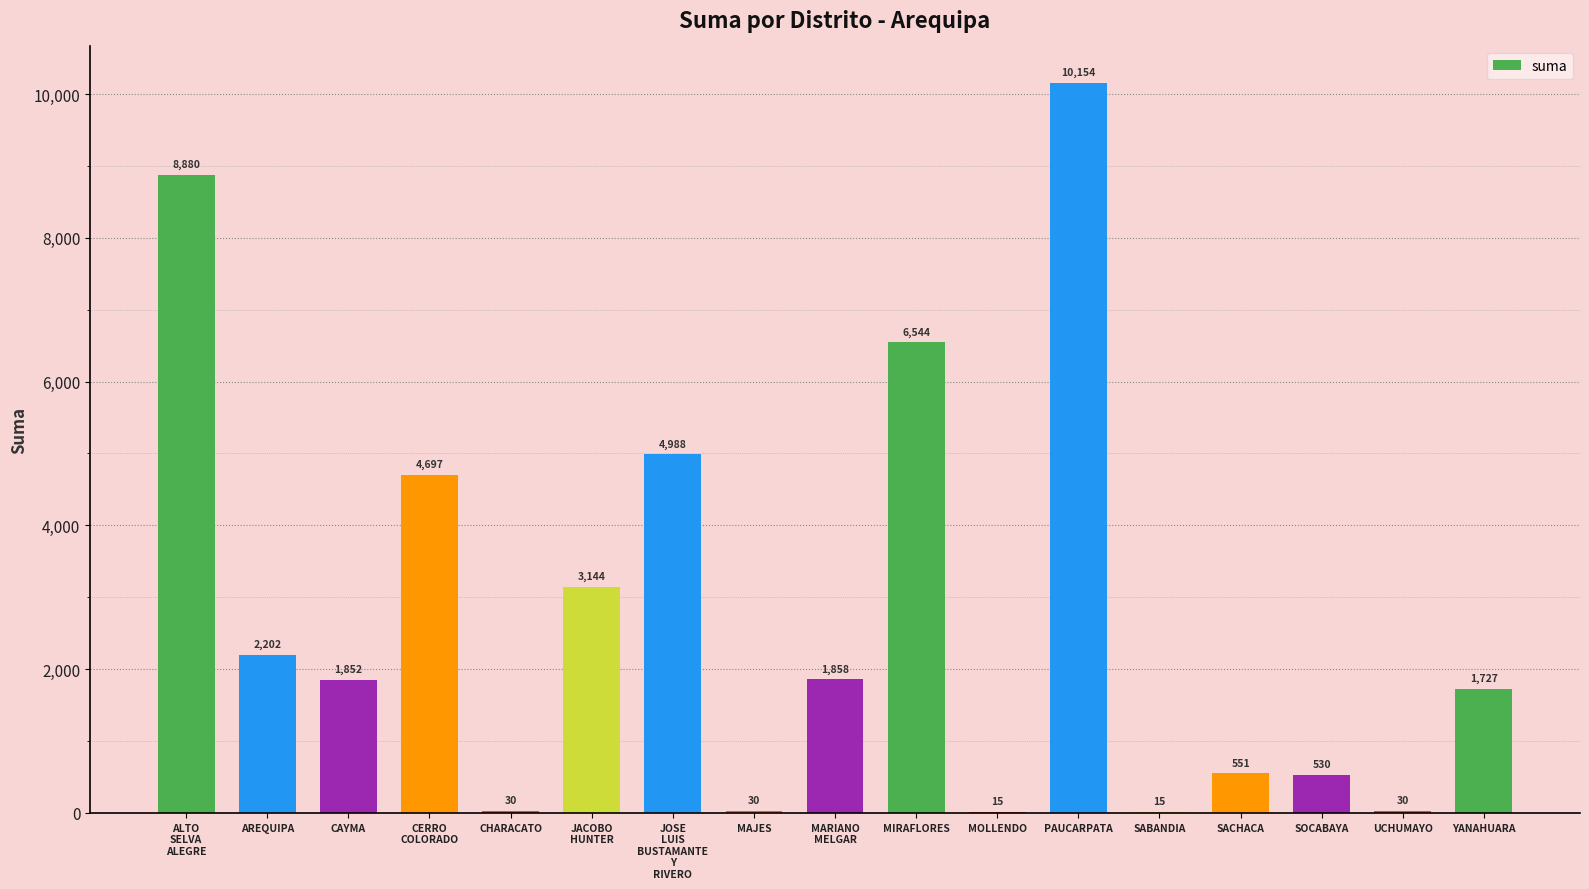

True or false: the data shows 6544.0 at MIRAFLORES.

True